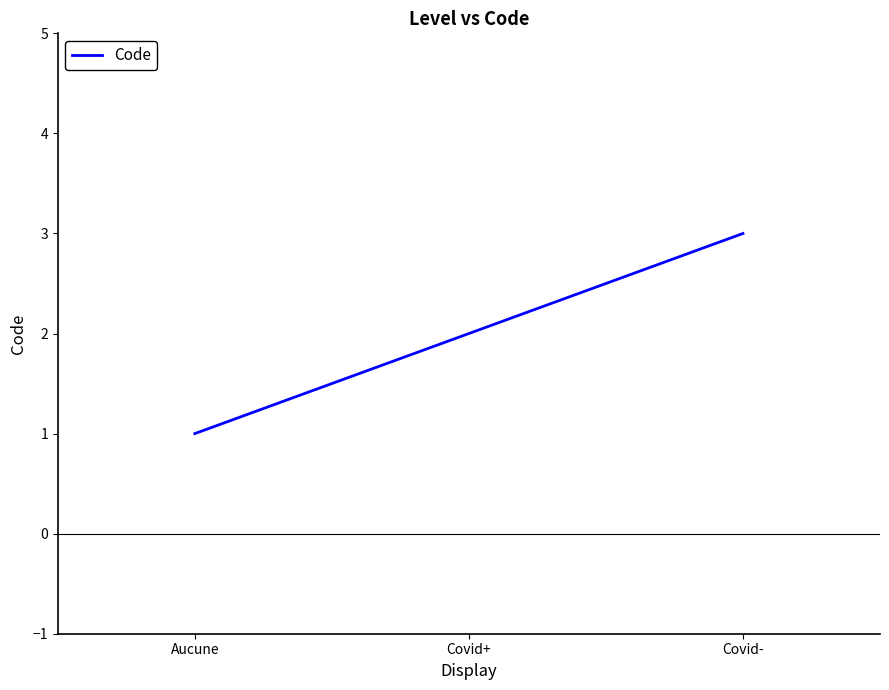

Is it true that the value at Covid- is 3?

True